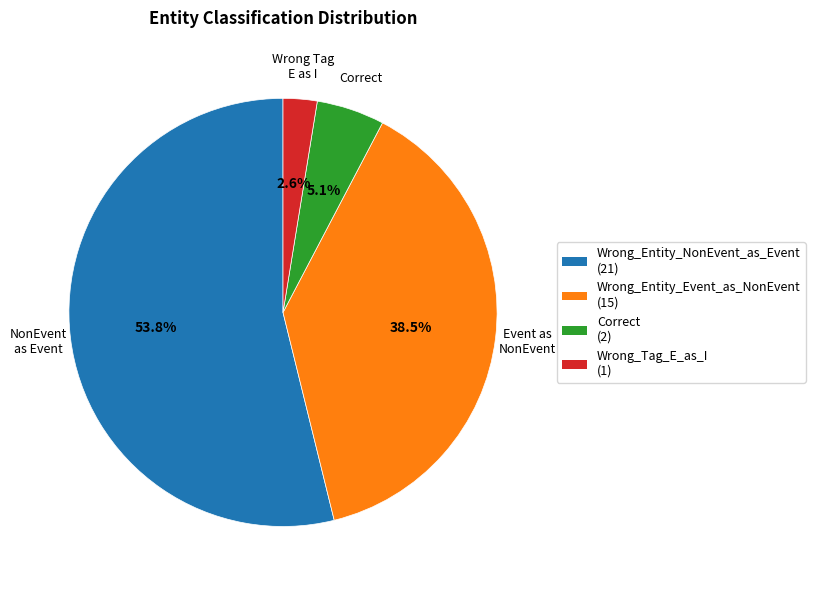

True or false: Wrong_Entity_NonEvent_as_Event accounts for 61% of the total.

False